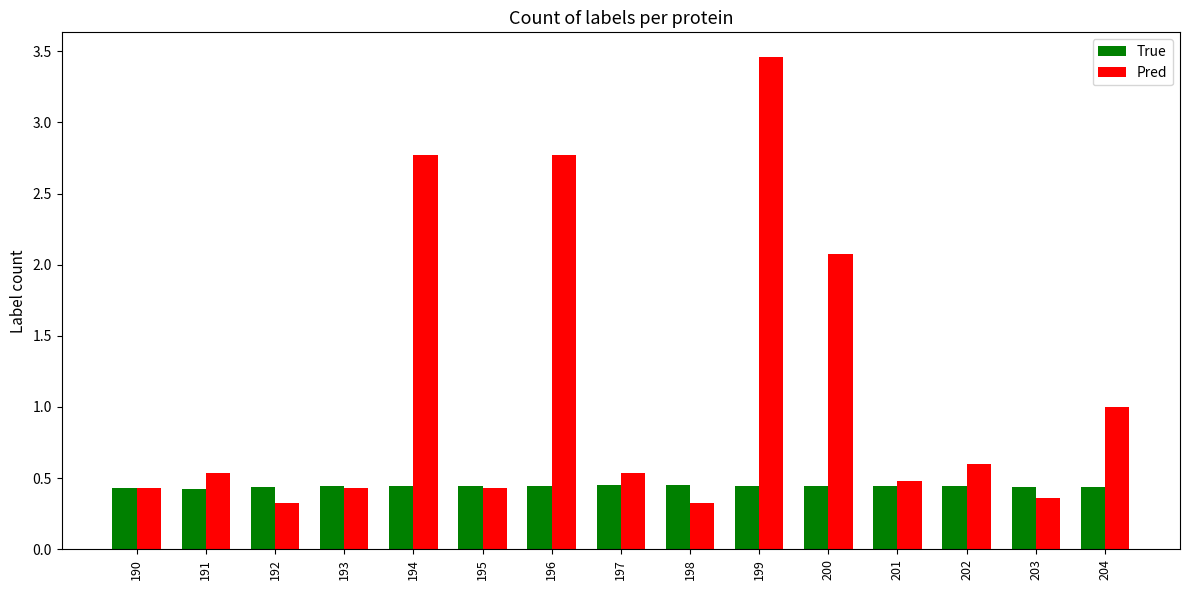

What is the value of the Pred bar at the 13th from the left?

0.6